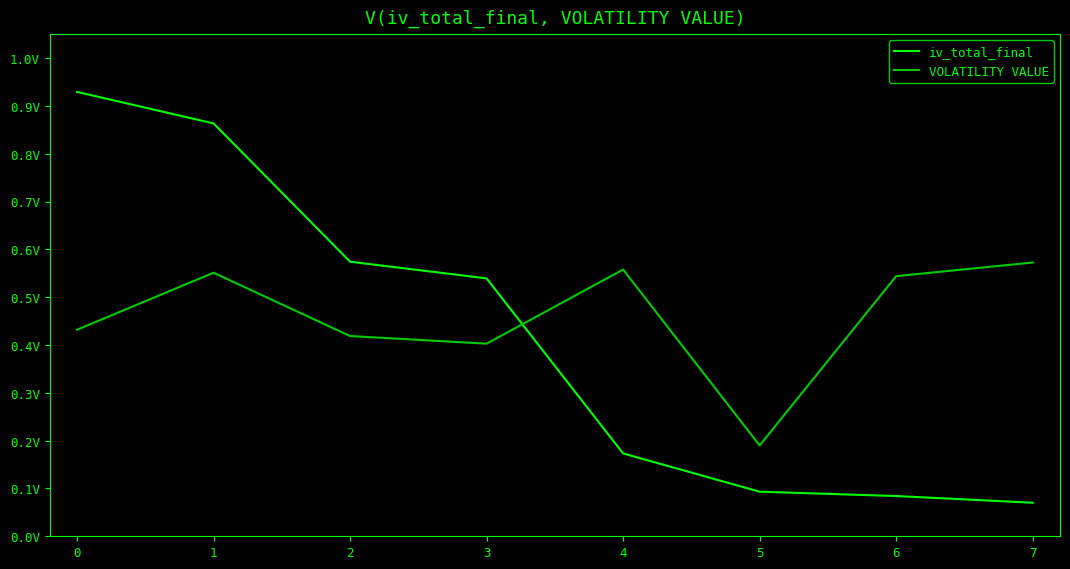

Between 2 and 4, which is larger?

2